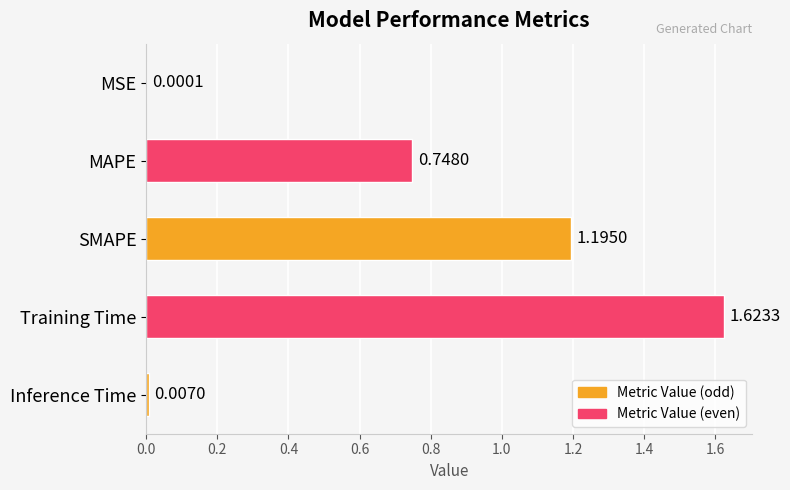

What is the sum of all values?

3.6